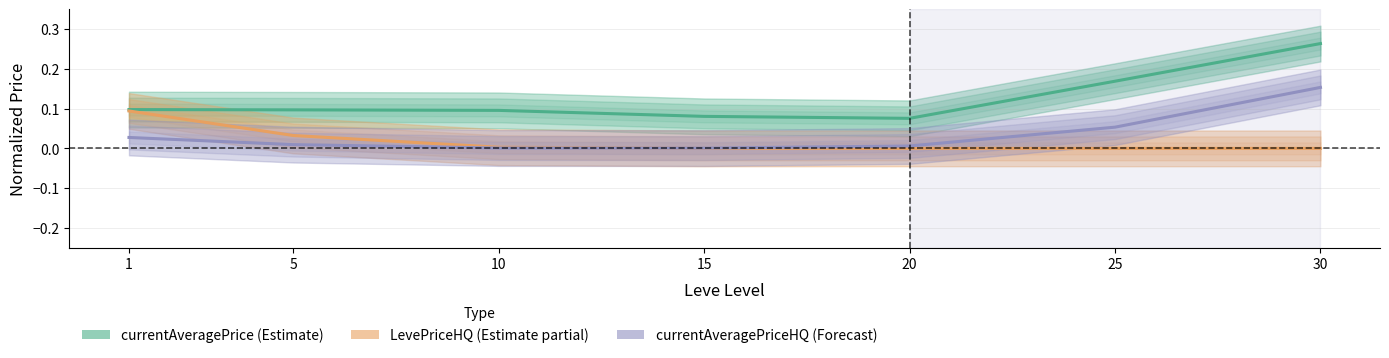

What are all the series names shown in the legend?

currentAveragePrice, LevePriceHQ, currentAveragePriceHQ